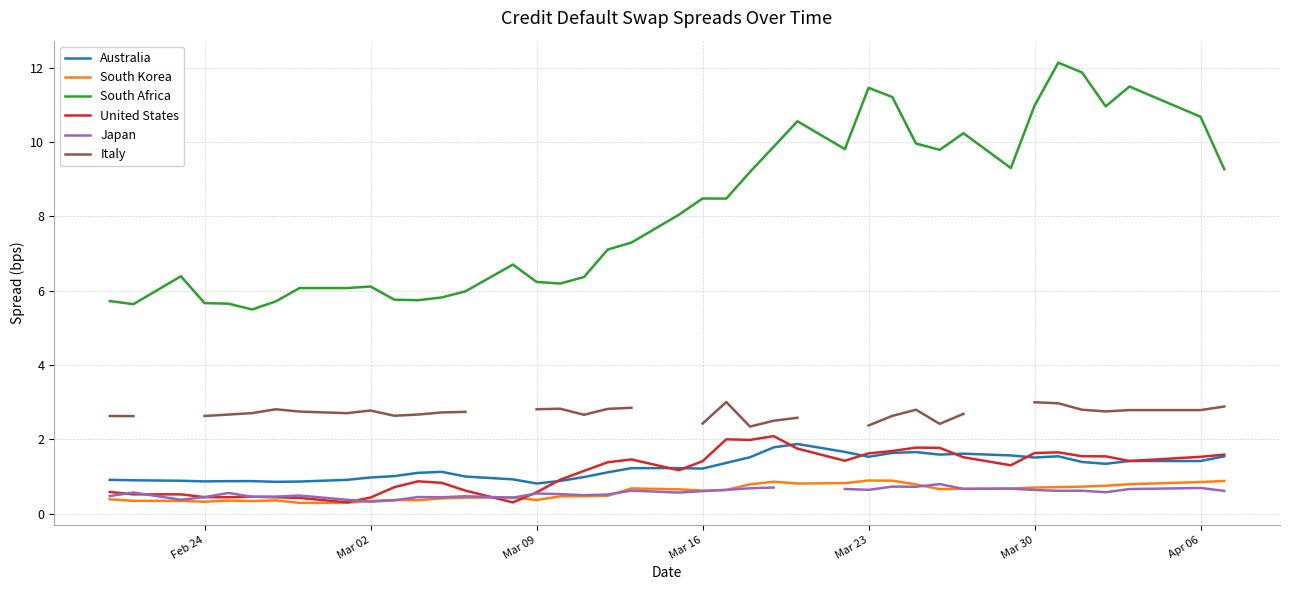

True or false: Italy and United States cross at least once.

False